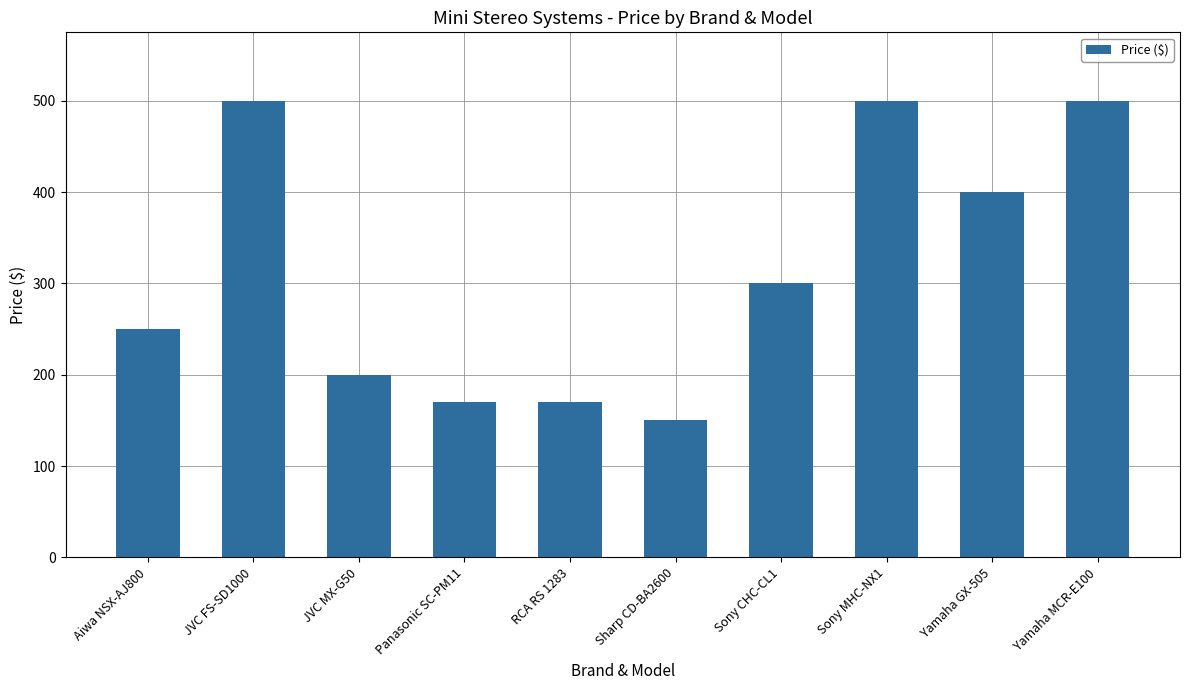

What is the difference between the maximum and minimum values?

350